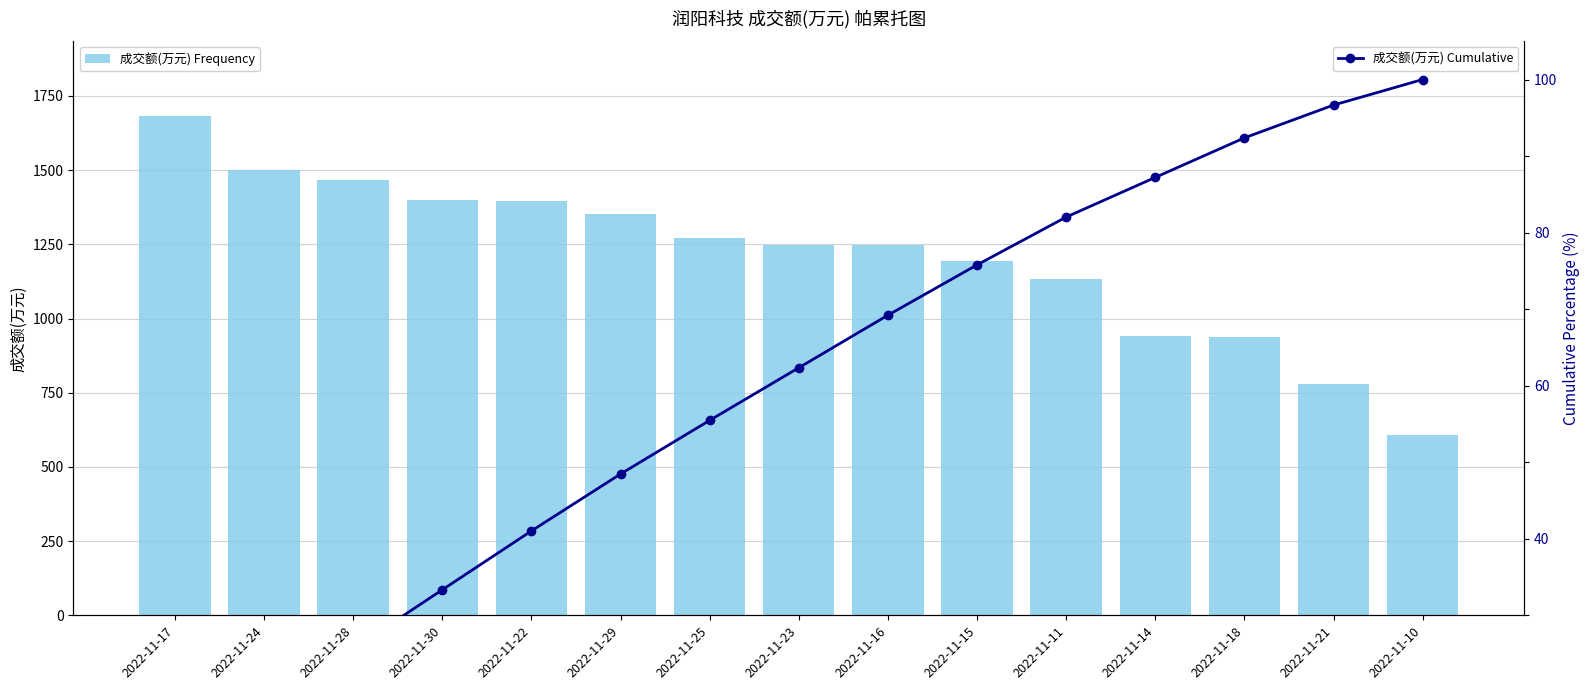

Reading left to right, what are all the values shown in this chart?

成交额(万元) Frequency: 1682.0	1501.0	1468.0	1400.0	1396.0	1351.0	1272.0	1248.0	1247.0	1193.0	1134.0	941.0	938.0	778.0	606.0
成交额(万元) Cumulative: 9.3	17.5	25.6	33.3	41.0	48.5	55.5	62.3	69.2	75.8	82.0	87.2	92.4	96.7	100.0